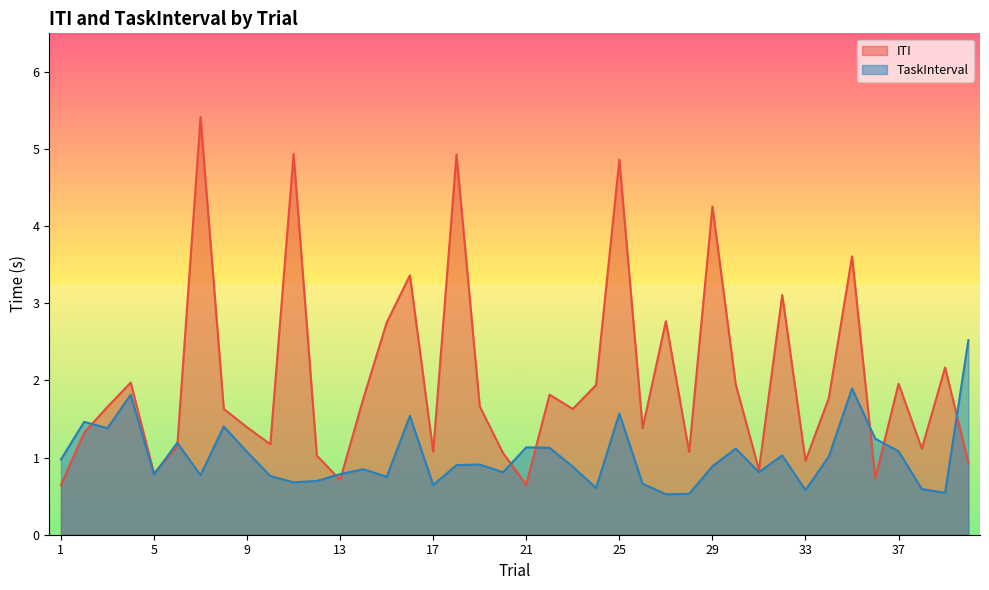

What is the difference between the maximum and minimum values in the ITI series?

4.8